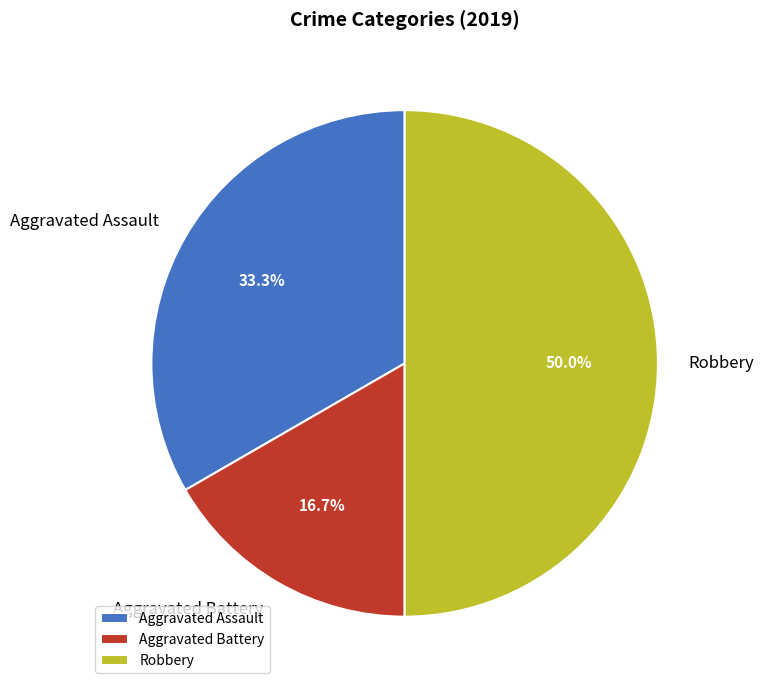

Which category has the biggest portion of the pie?

Robbery